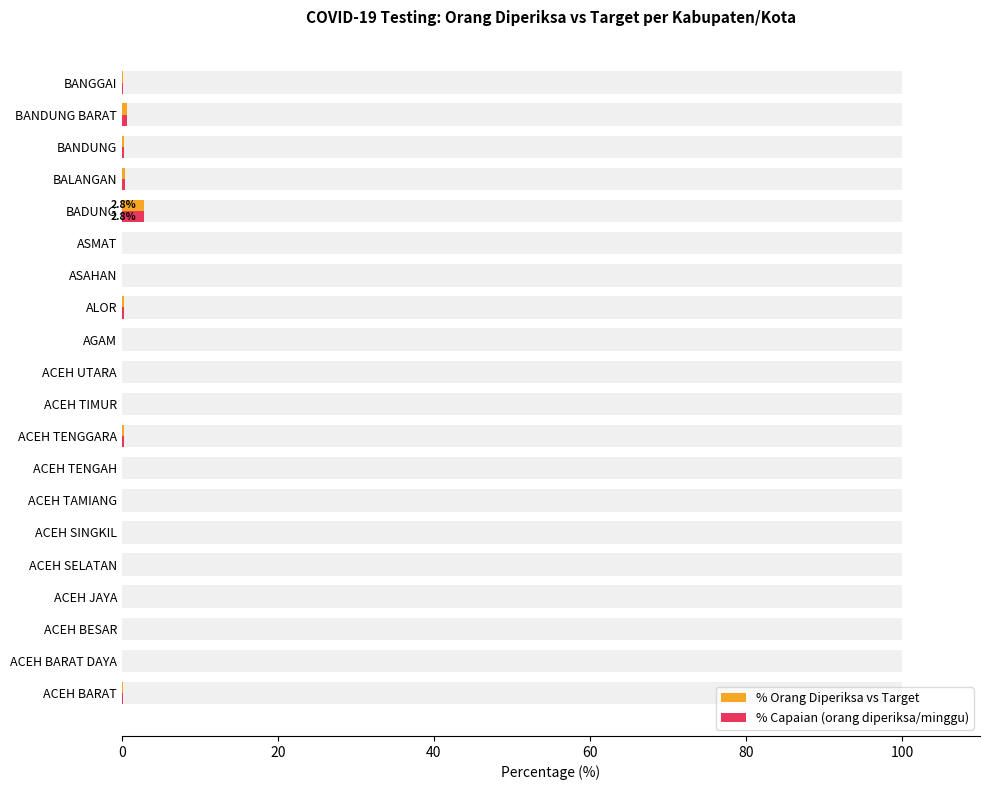

The value of % Orang Diperiksa vs Target at BANDUNG BARAT is 0.7. True or false?

True